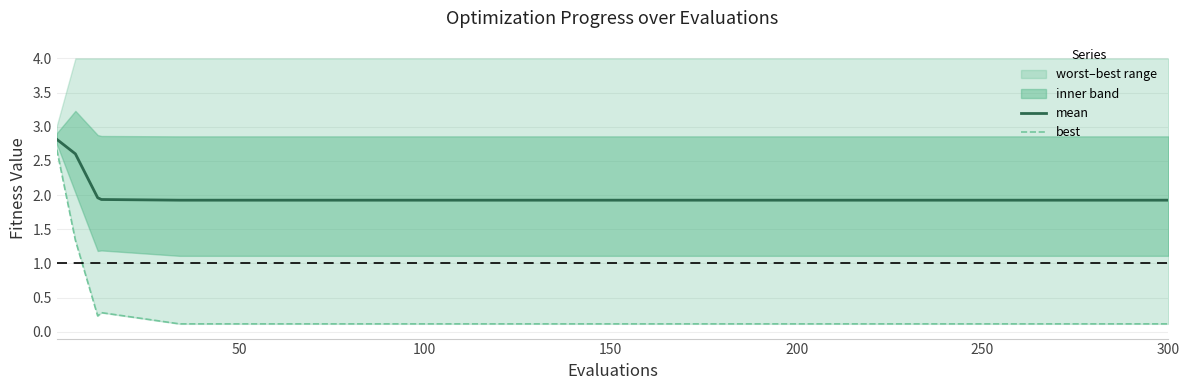

Which series has the largest total across all categories?

mean